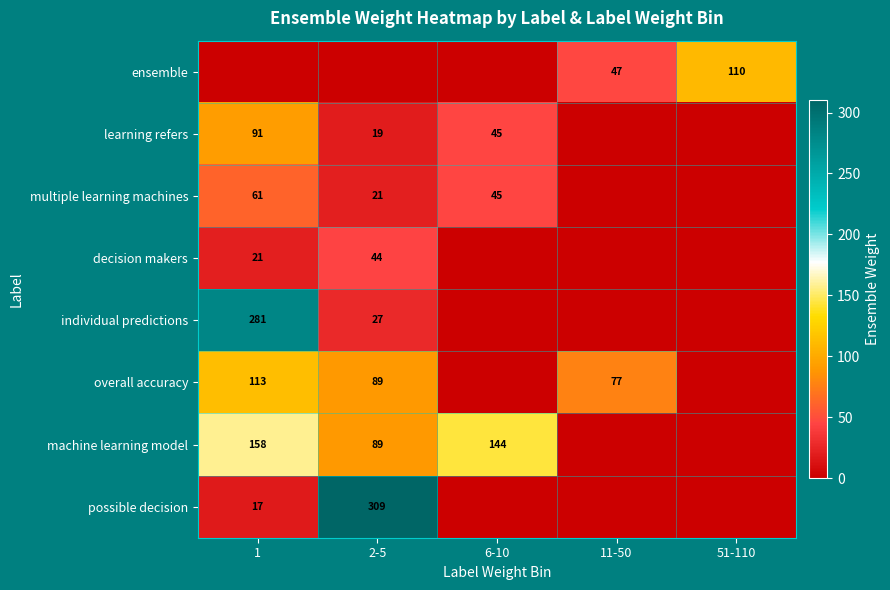

At how many categories does at least one series exceed 303?

1